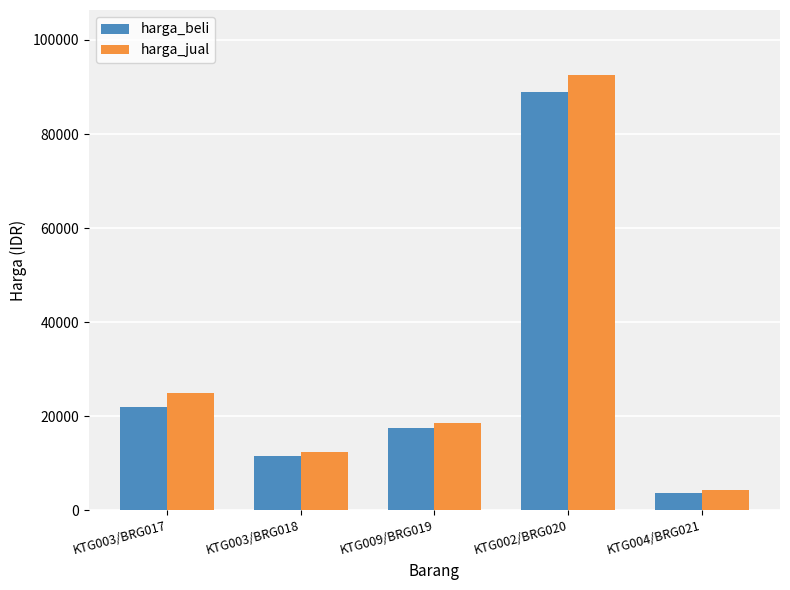

The harga_beli series shows 7172 at KTG003/BRG018. True or false?

False